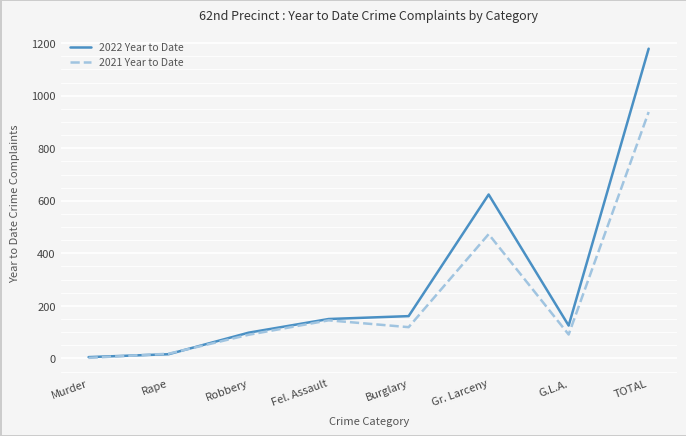

What is the difference between the highest and lowest values at Burglary?

42